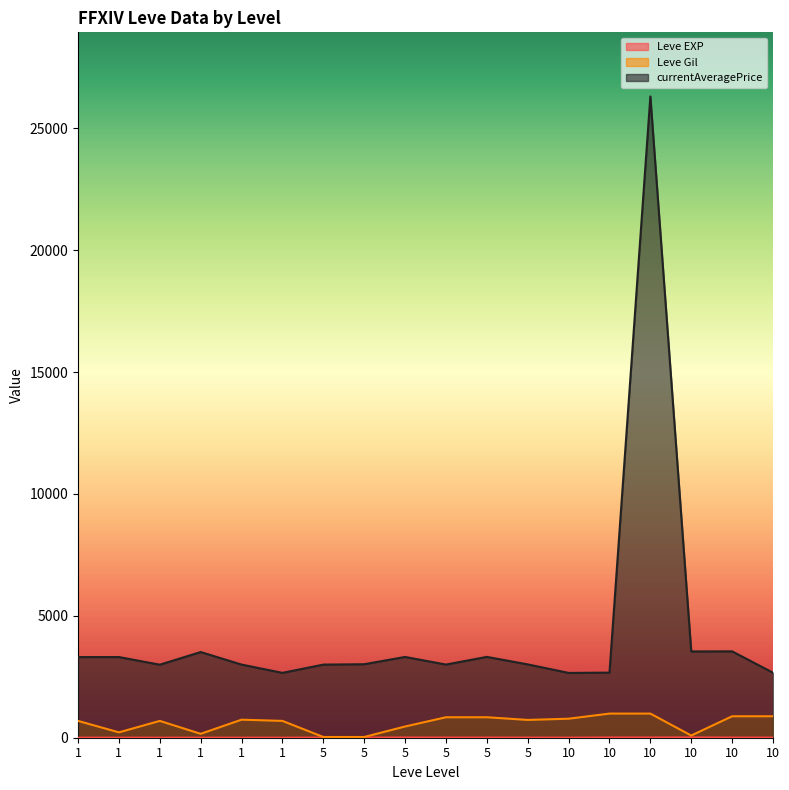

At which label does Leve Gil reach its peak?

10